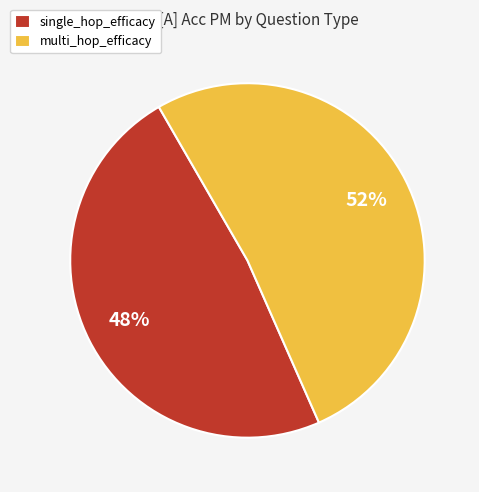

Rank the categories by value from lowest to highest.

single_hop_efficacy, multi_hop_efficacy